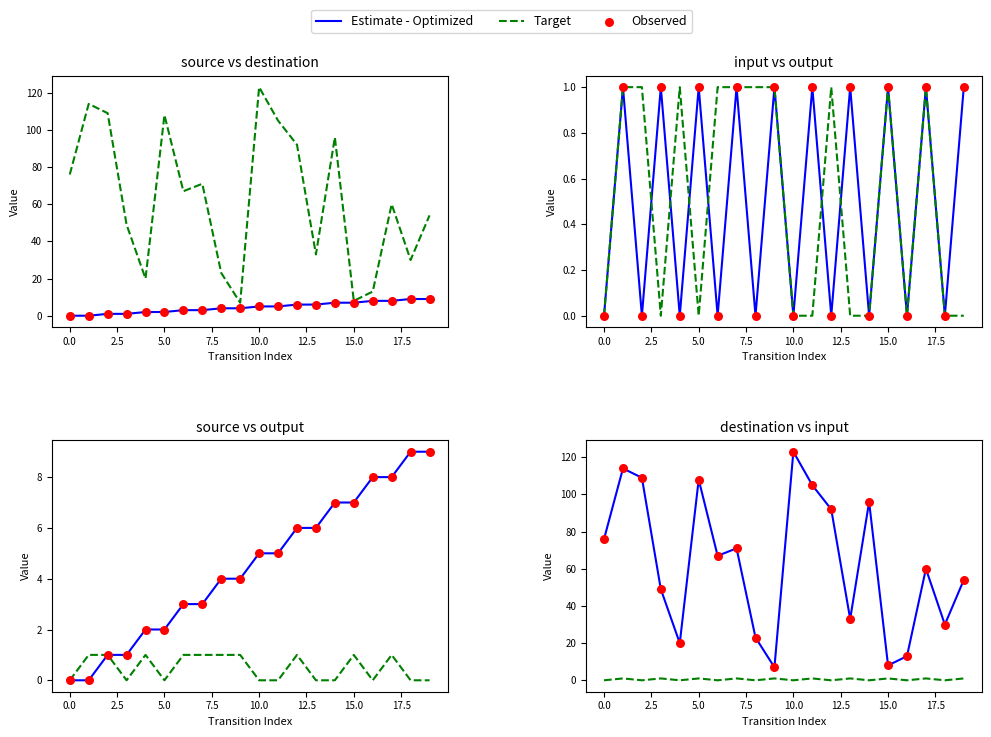

Which series reaches the maximum Y coordinate?

Estimate - Optimized